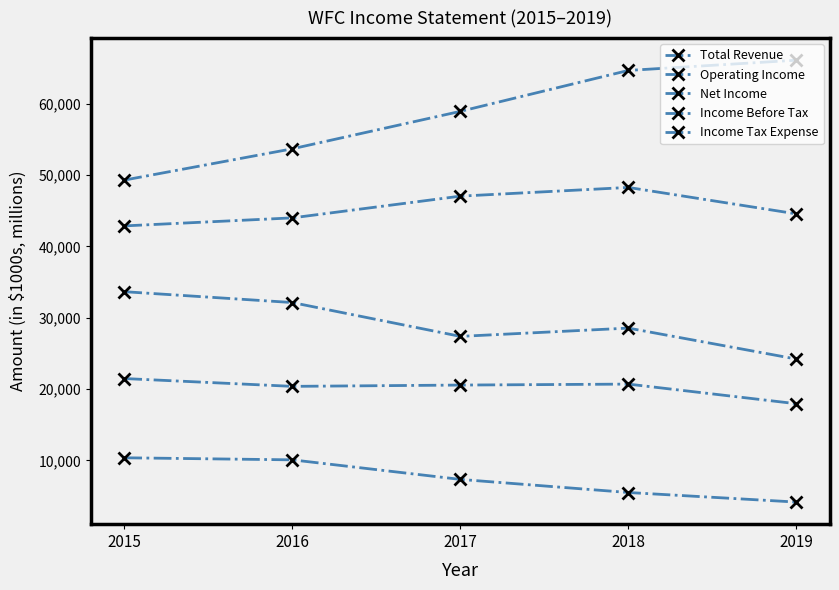

Reading left to right, extract all data points from this chart.

Total Revenue: 2015=49277	2016=53663	2017=58909	2018=64647	2019=66083
Operating Income: 2015=42859	2016=43984	2017=47029	2018=48251	2019=44544
Net Income: 2015=21470	2016=20373	2017=20554	2018=20689	2019=17938
Income Before Tax: 2015=33641	2016=32120	2017=27377	2018=28538	2019=24198
Income Tax Expense: 2015=10365	2016=10075	2017=7334	2018=5498	2019=4157